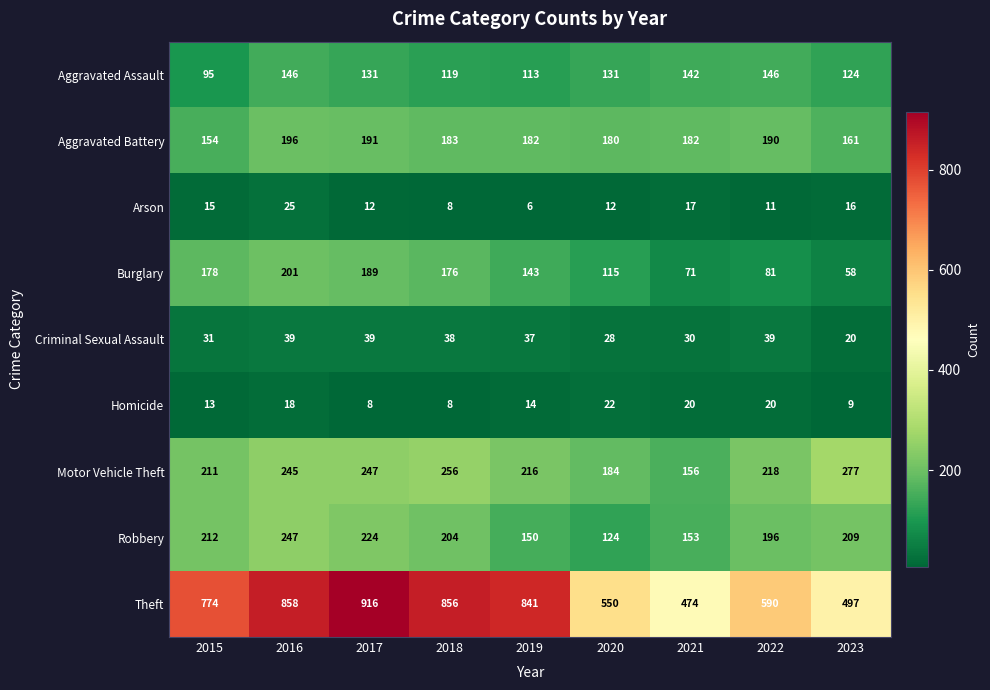

The value of Arson at 2020 is 12. True or false?

True